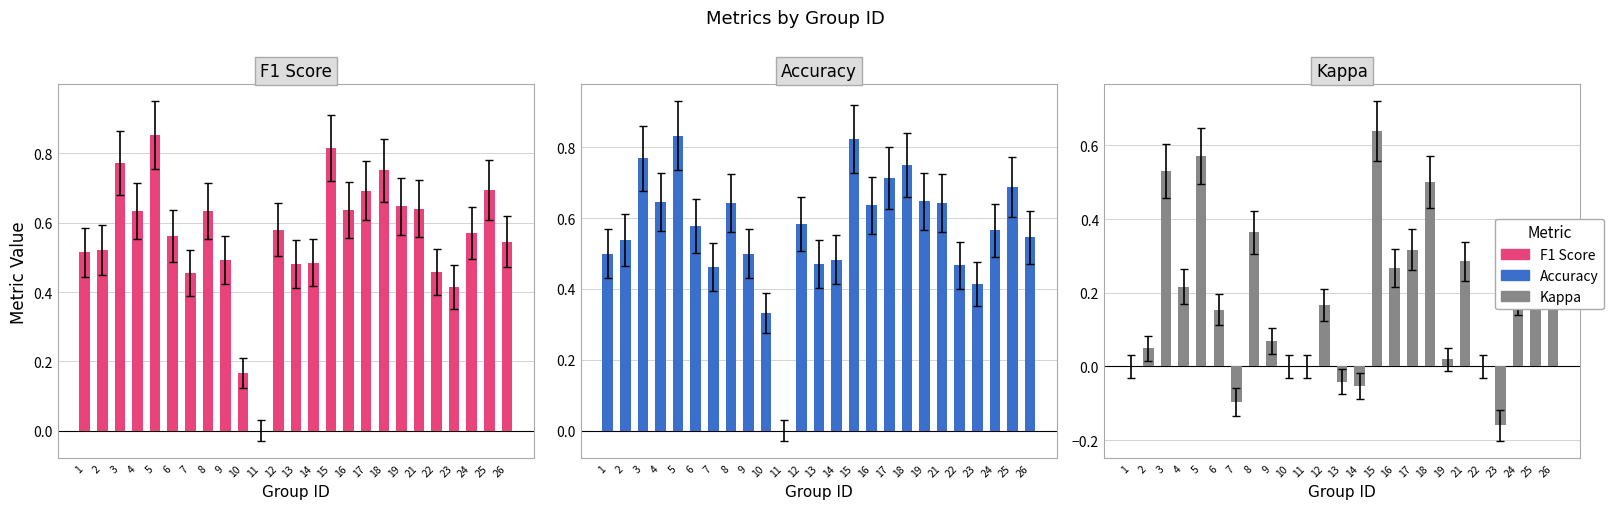

What is the average value of the F1 Score series?

0.6